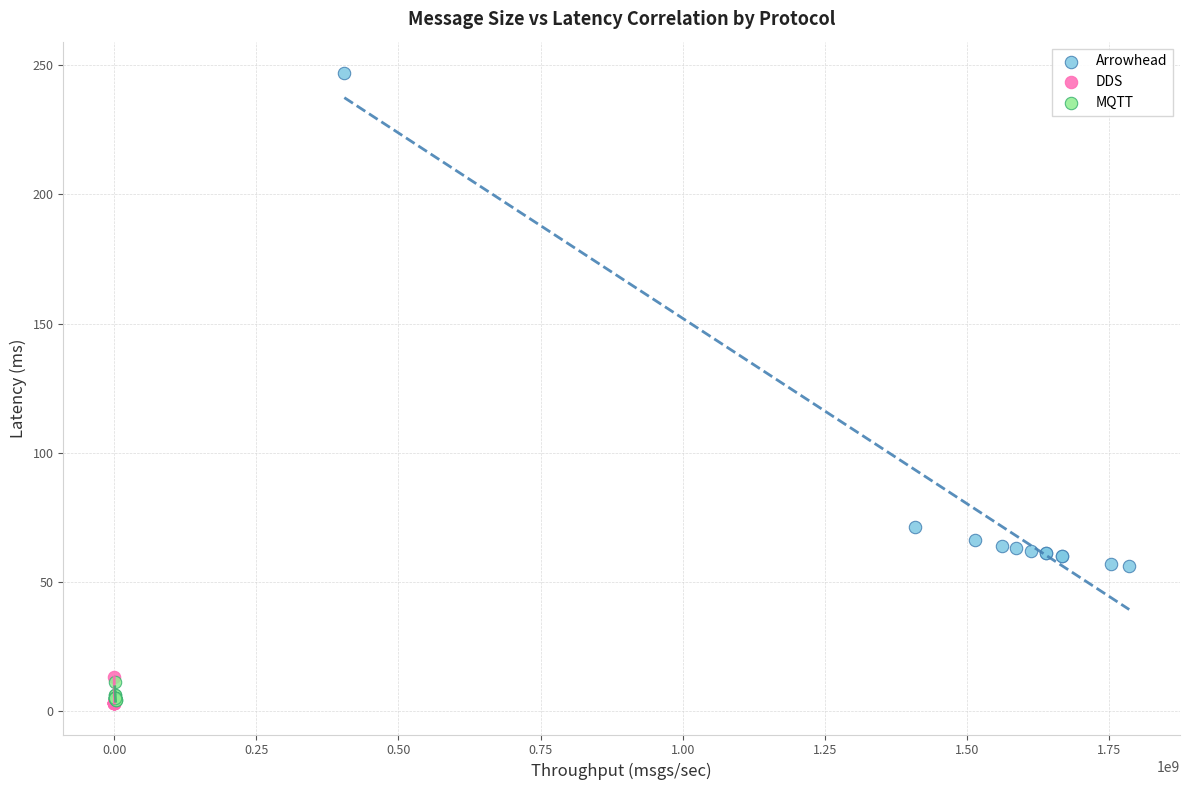

Which series has the largest Y range (max minus min)?

Arrowhead